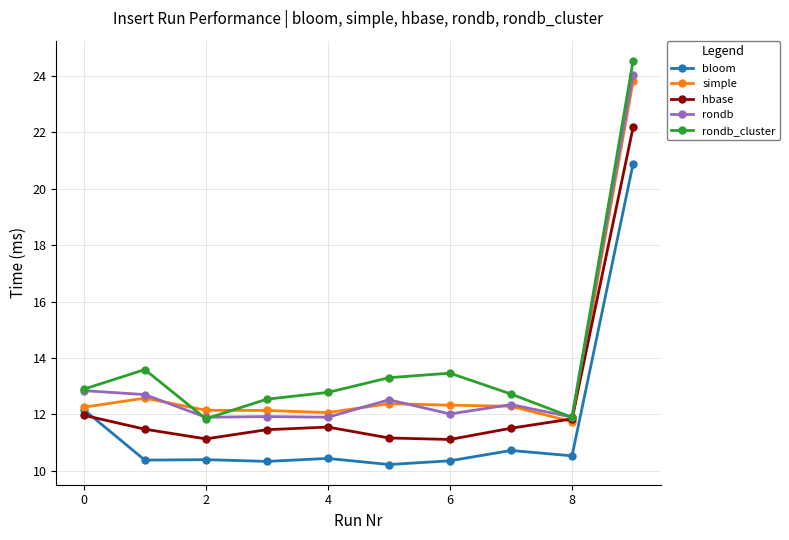

True or false: rondb_cluster and bloom cross at least once.

False